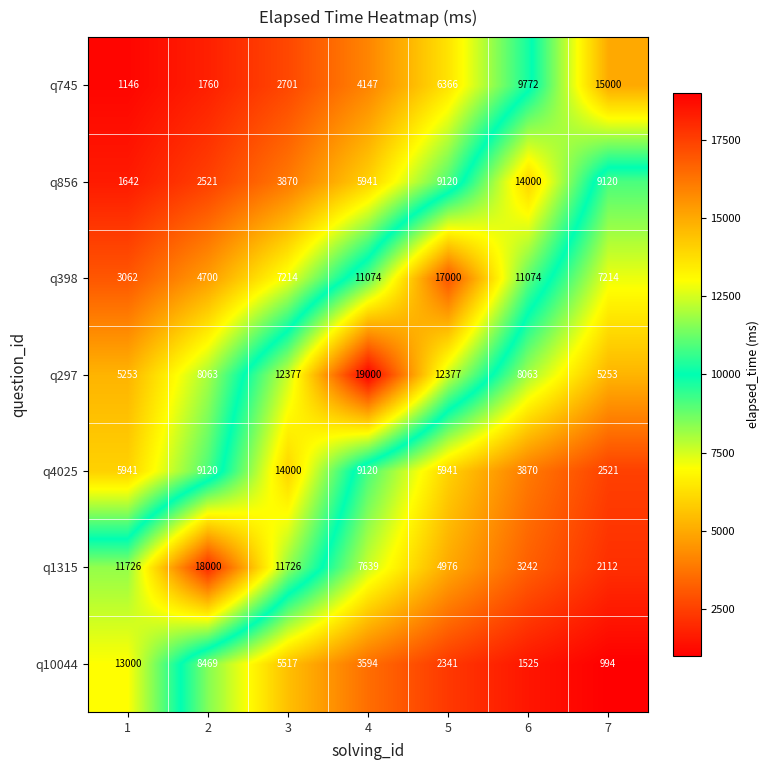

What is the average value of the q297 series?

10055